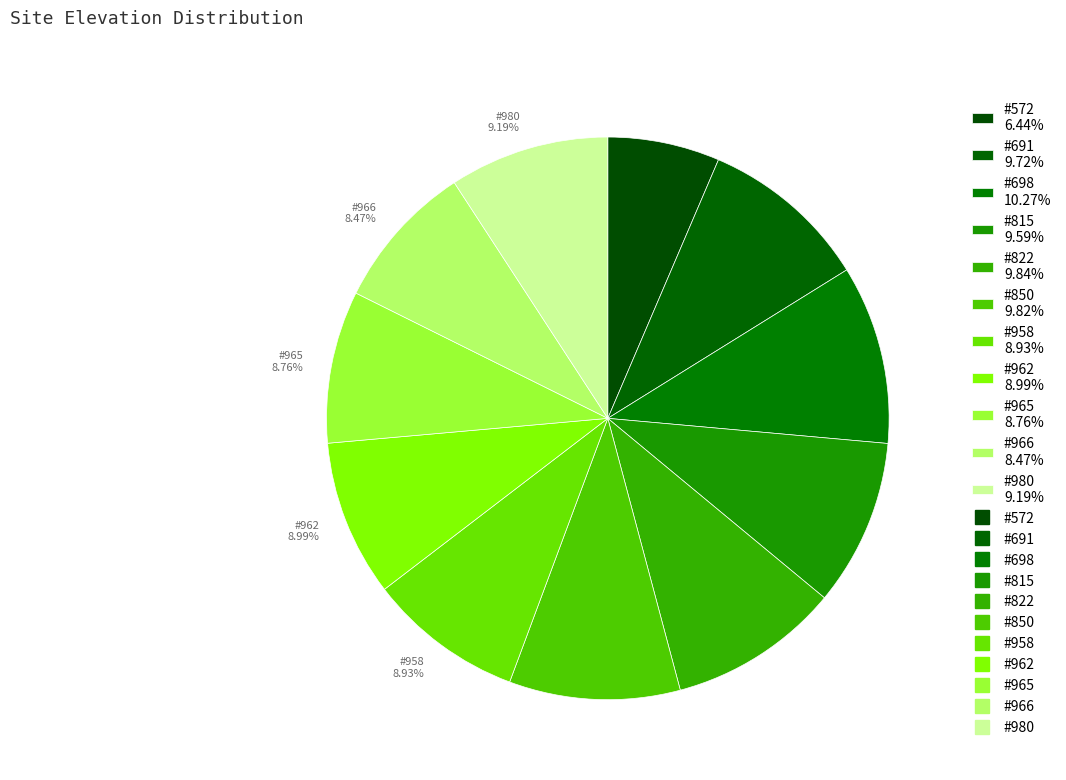

To the nearest percent, what portion does #966 represent?

8%